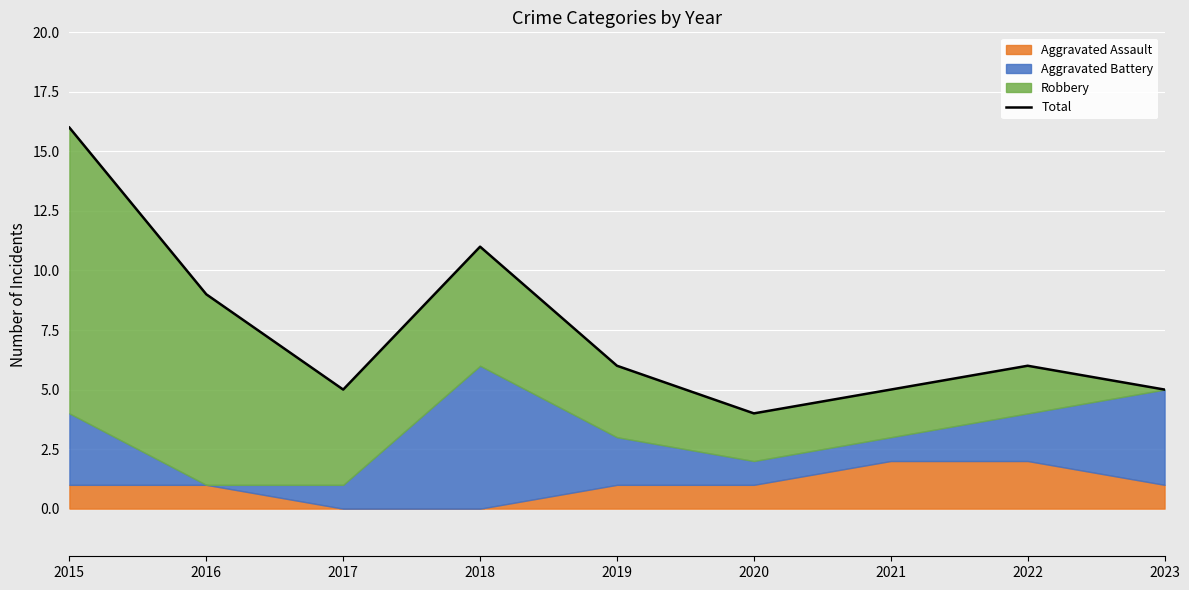

The chart shows a value of 2 at 2017. True or false?

False